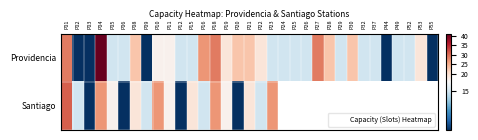

Rank the series by their maximum value, from lowest to highest.

Santiago, Providencia